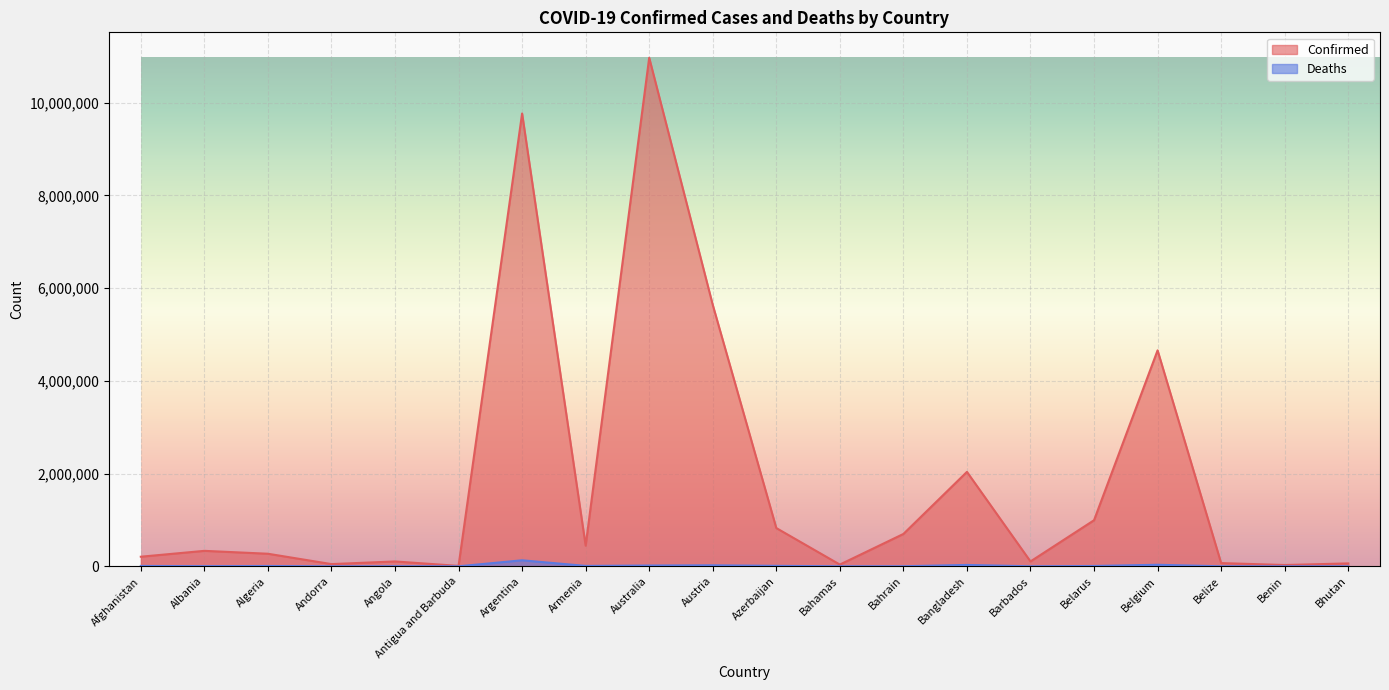

What position from the right is Afghanistan?

20